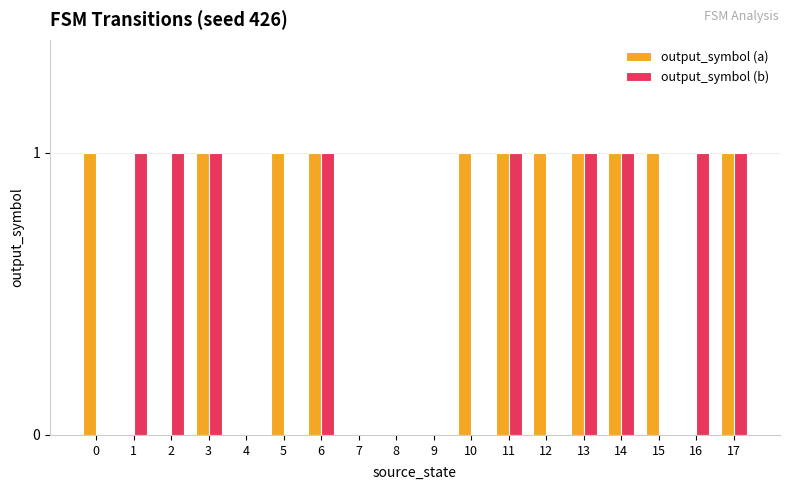

Is it true that output_symbol (b) equals 1 at 8?

False